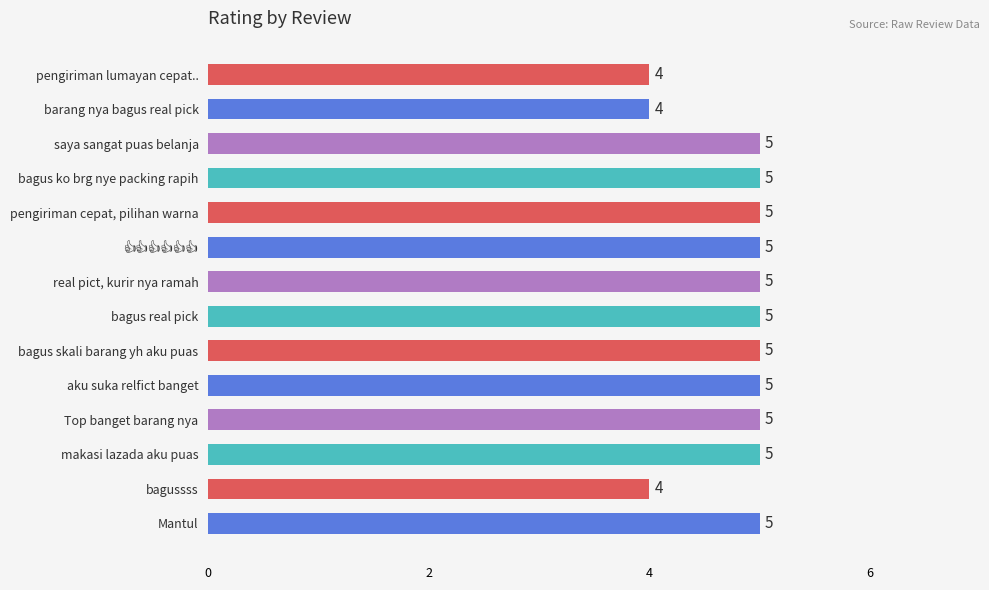

How many values are between 5 and 6?

11